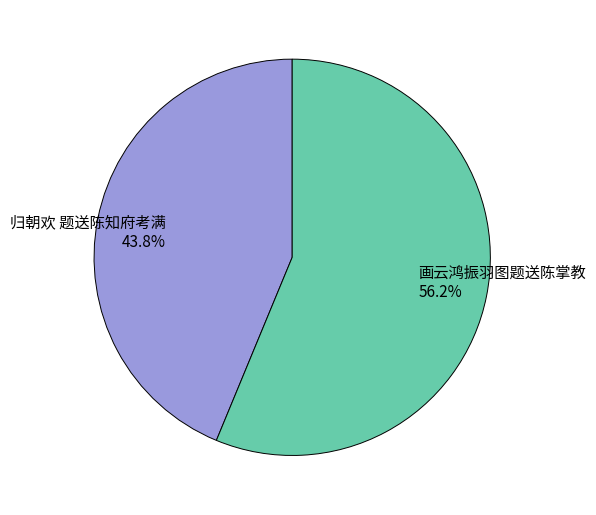

Which has a higher value, 画云鸿振羽图题送陈掌教 or 归朝欢 题送陈知府考满?

画云鸿振羽图题送陈掌教